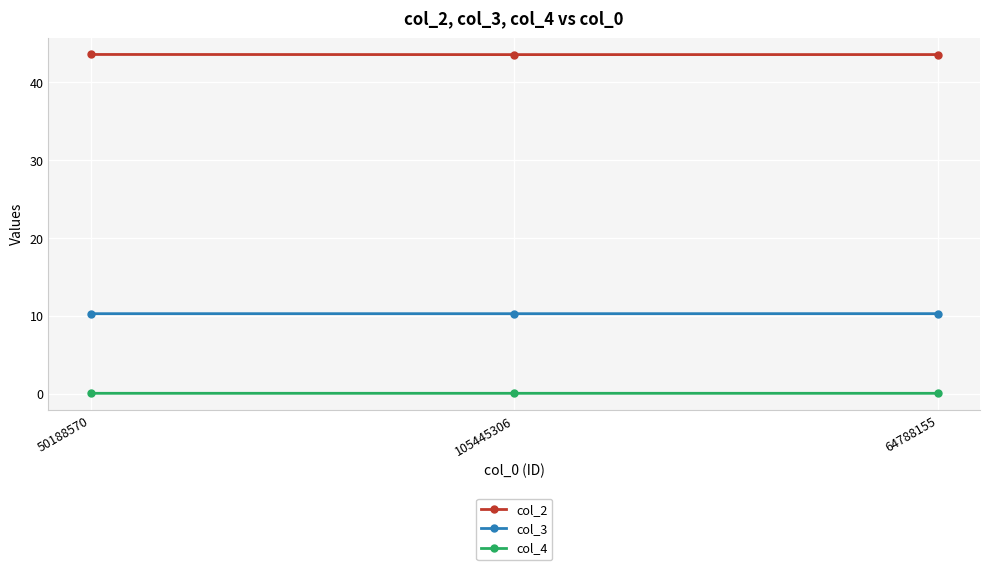

What is the average value of the col_2 series?

43.5